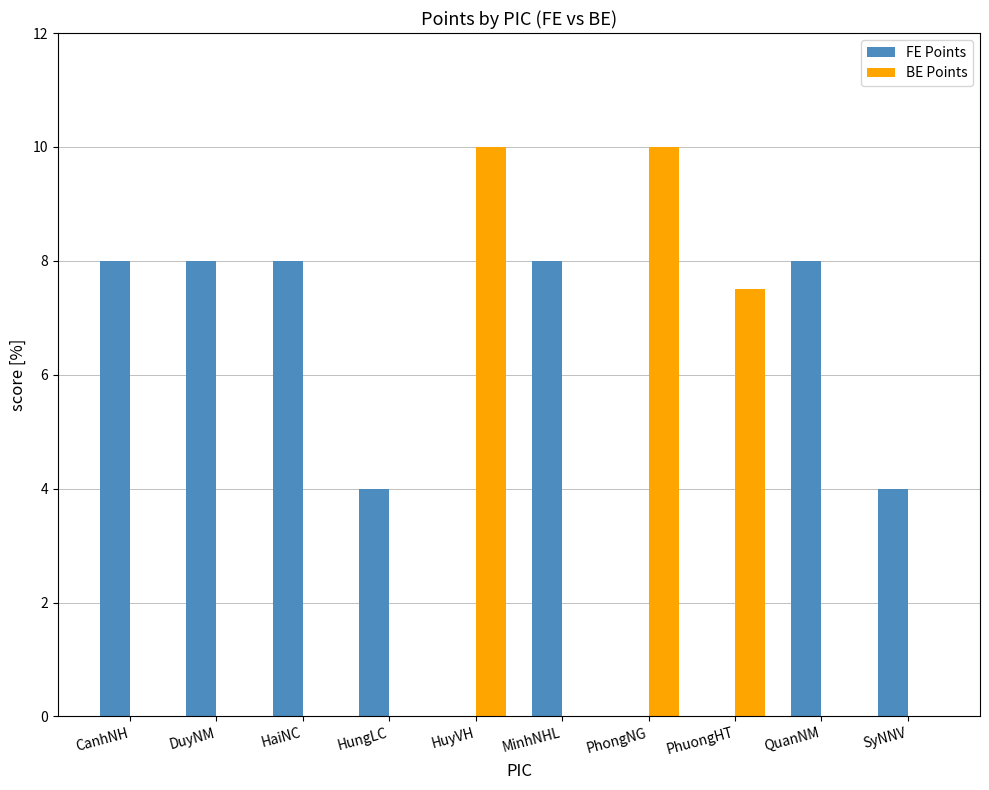

What are all the series names shown in the legend?

FE Points, BE Points